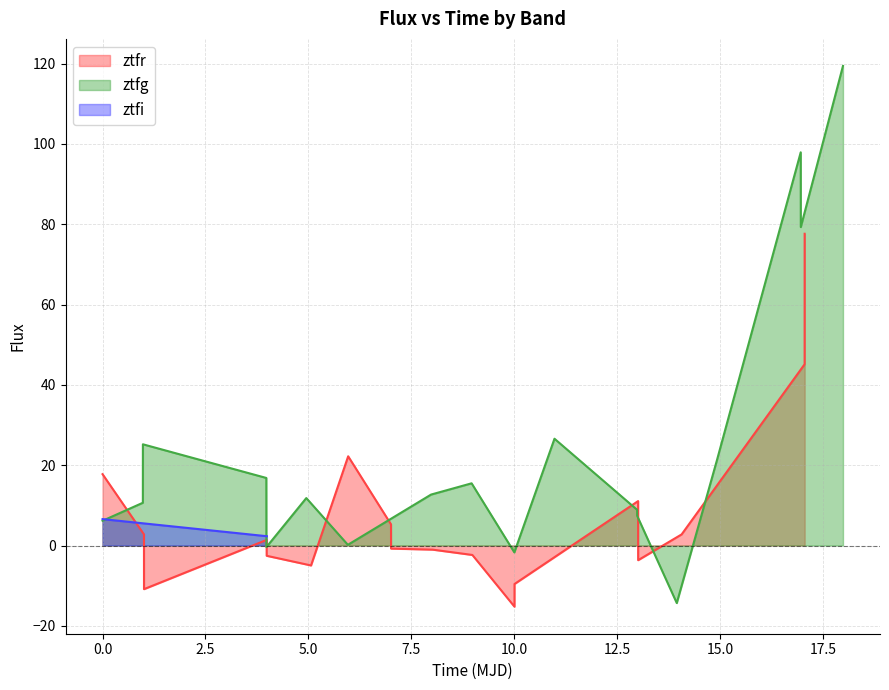

What is the lowest value of the ztfr series?

-15.2